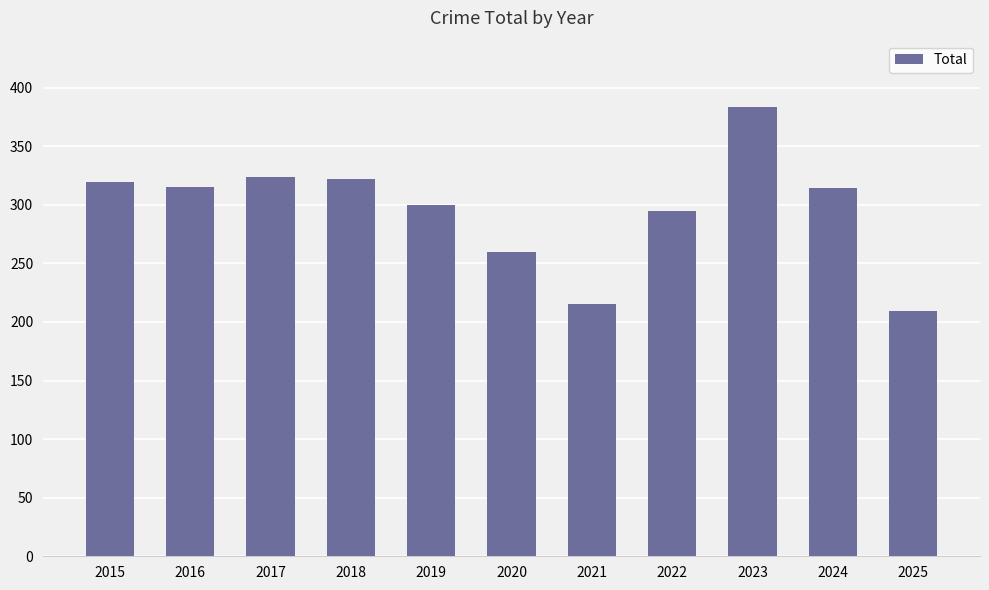

What is the value of the 2nd bar from the left?

315